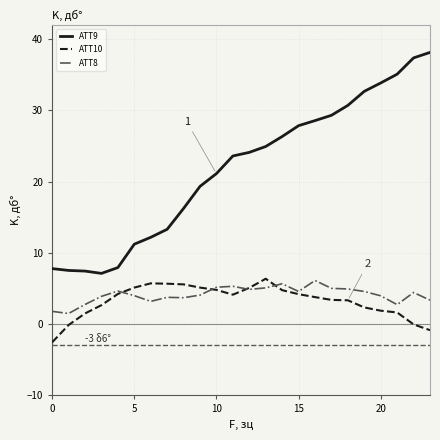

True or false: ATT10 and ATT9 cross at least once.

False